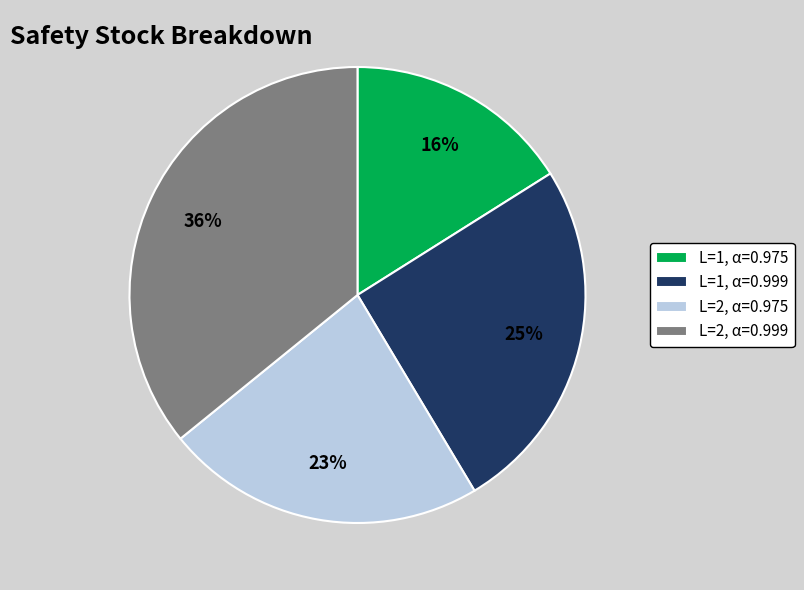

Is there any slice that represents more than half of the pie?

No